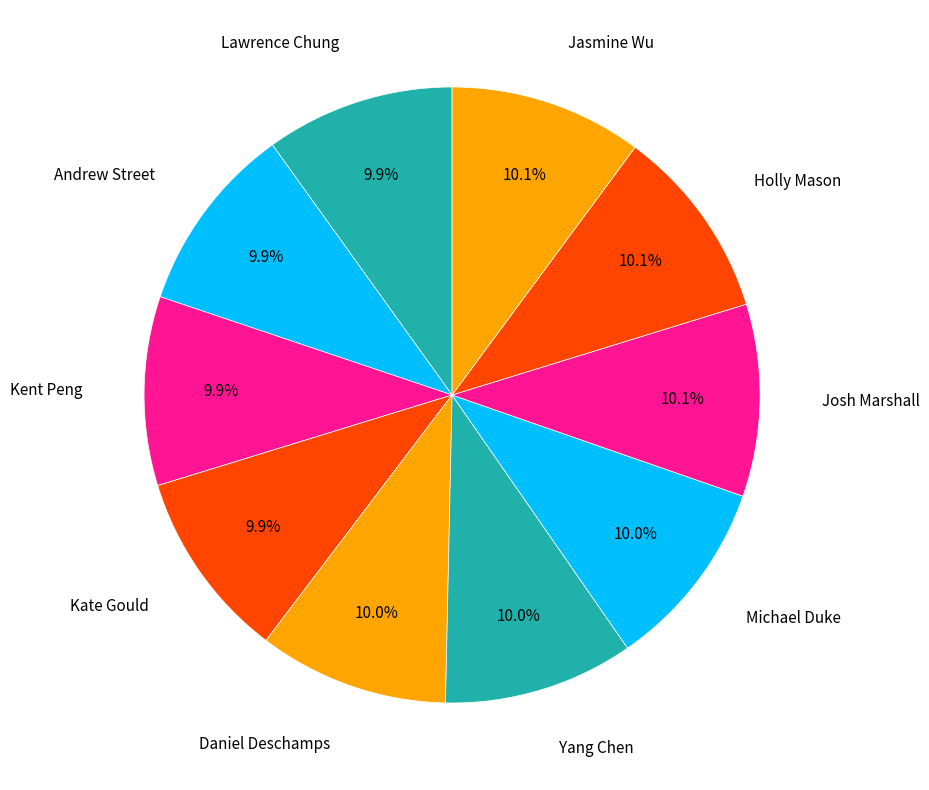

Count the number of slices in the pie.

10